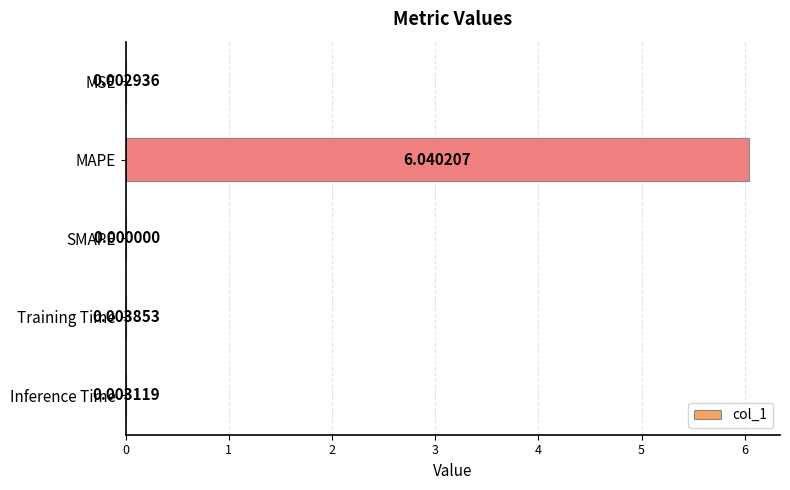

At which category does the chart reach its peak across all series?

MAPE